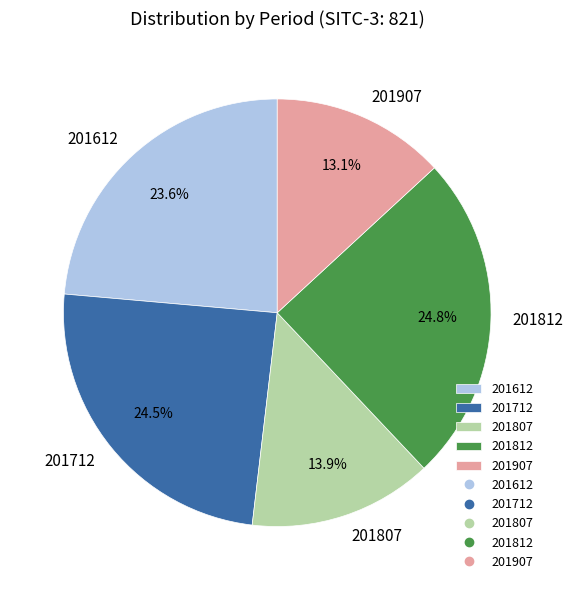

What percentage is the 201807 slice, to the nearest percent?

14%